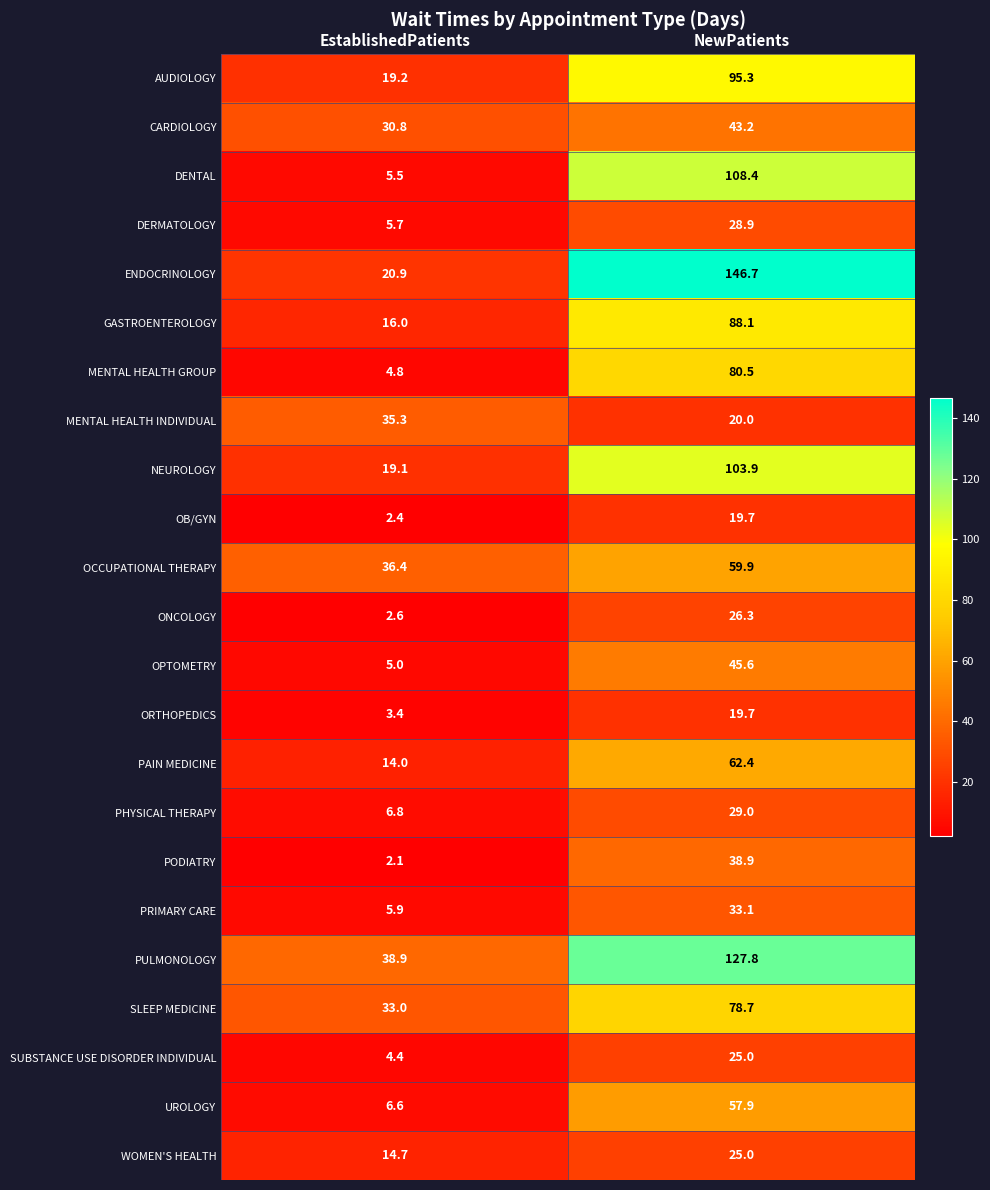

Where is WOMEN'S HEALTH nearest to the value 19?

EstablishedPatients